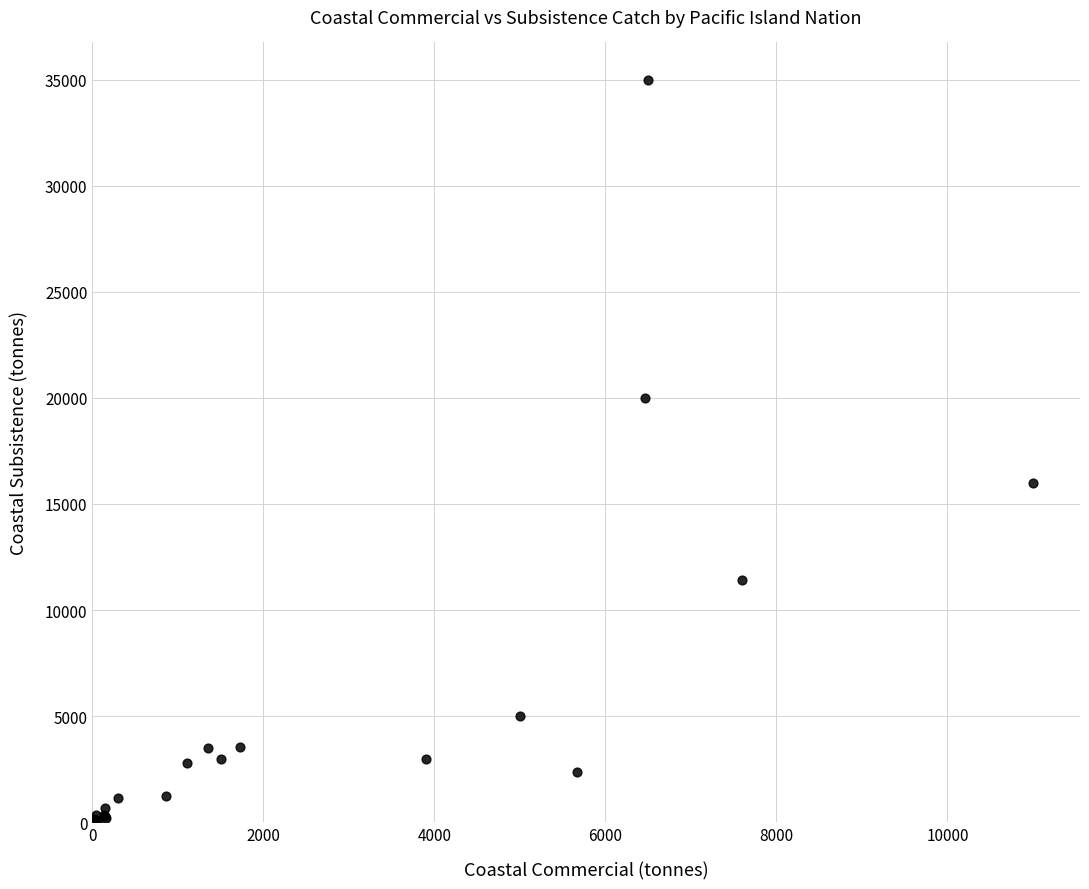

What Y value in the scatter plot is closest to 17503?

16000